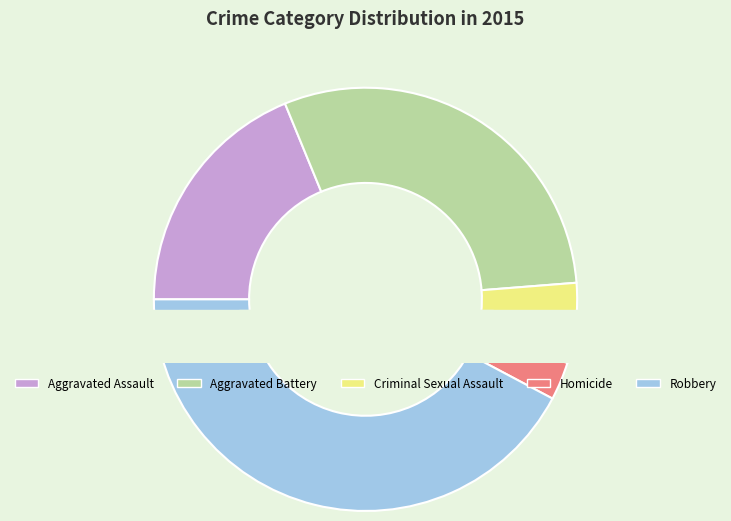

What percentage is the Criminal Sexual Assault slice, to the nearest percent?

6%